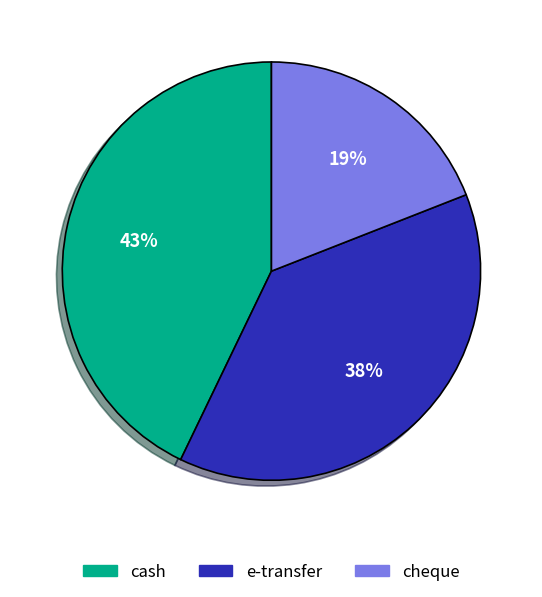

Which has a higher value, cheque or e-transfer?

e-transfer